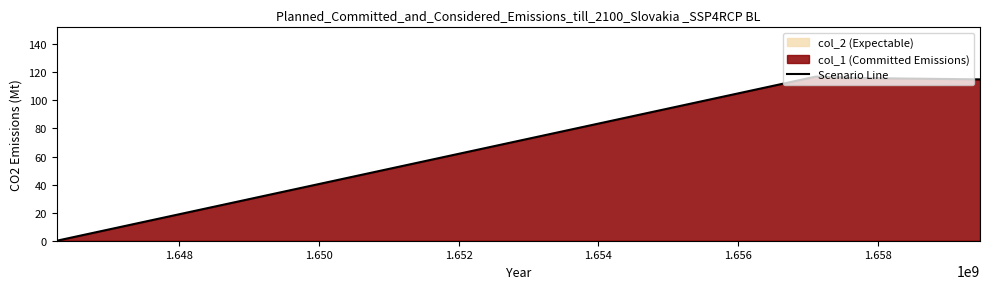

True or false: Scenario Line has more than 2 interior local peaks.

False